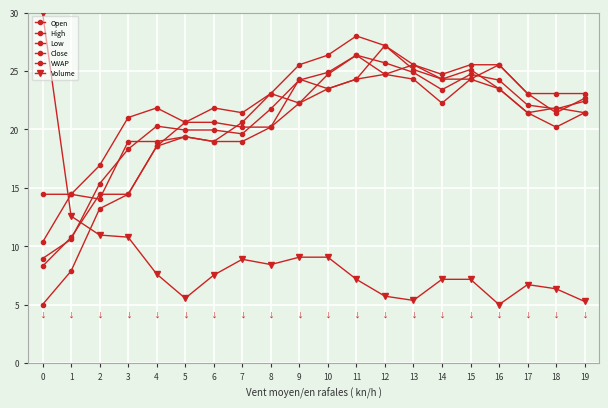

At which label does Close first exceed 21?

8